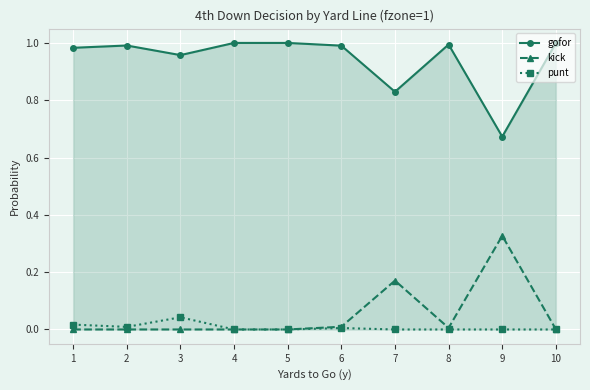

The gofor series shows 1.0 at 5. True or false?

True